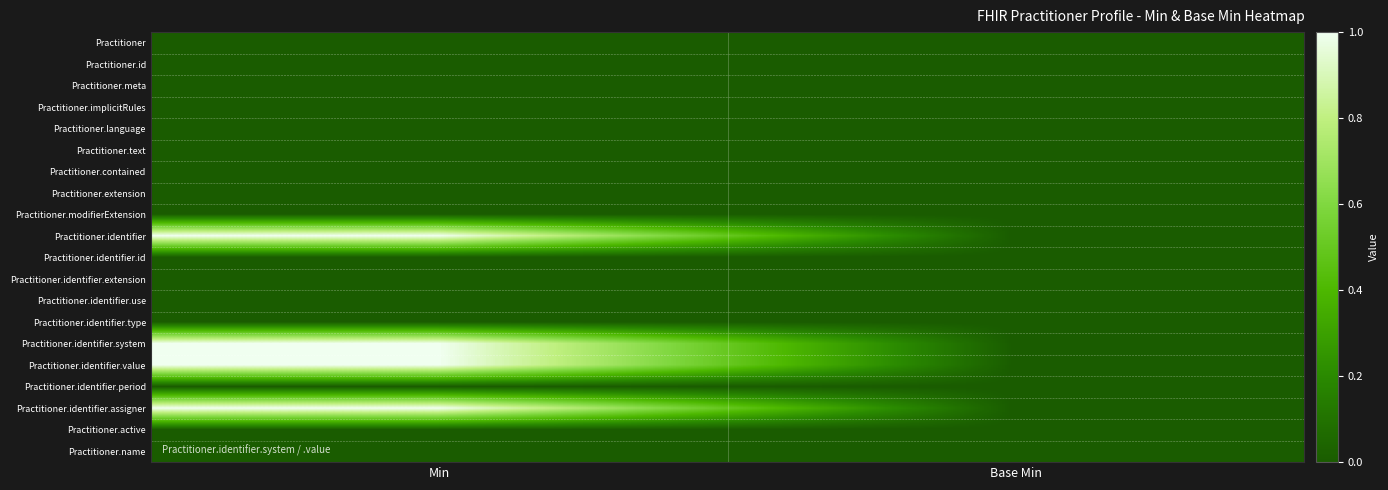

Between Min and Base Min, which is larger?

Min